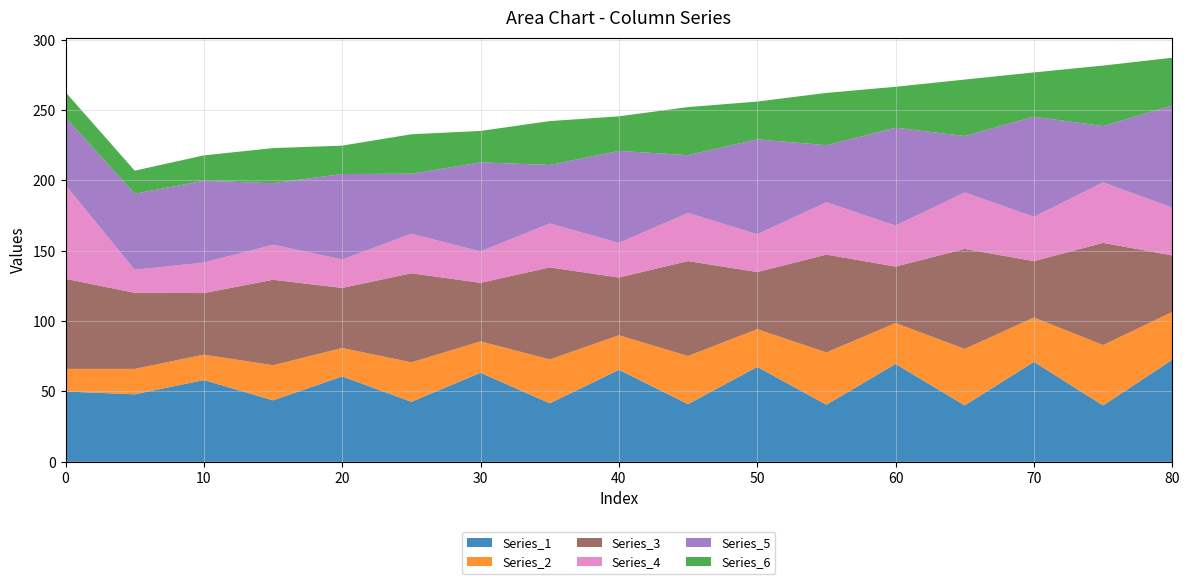

Reading left to right, transcribe all the data shown in this chart.

Series_1: 0=50.0	5=48.0	10=58.1	15=43.7	20=60.7	25=42.7	30=63.3	35=41.6	40=65.4	45=41.0	50=67.5	55=40.6	60=69.6	65=40.1	70=71.1	75=40.1	80=72.6
Series_2: 0=16.1	5=18.0	10=18.1	15=24.9	20=20.2	25=28.0	30=22.3	35=31.2	40=24.6	45=34.2	50=26.8	55=37.1	60=29.1	65=40.1	70=31.5	75=43.0	80=33.9
Series_3: 0=64.0	5=54.1	10=43.7	15=60.7	20=42.7	25=63.3	30=41.6	35=65.4	40=41.0	45=67.5	50=40.6	55=69.6	60=40.1	65=71.1	70=40.1	75=72.6	80=40.2
Series_4: 0=66.6	5=16.4	10=21.7	15=24.9	20=20.2	25=28.0	30=22.3	35=31.2	40=24.6	45=34.2	50=26.8	55=37.1	60=29.1	65=40.1	70=31.5	75=43.0	80=33.9
Series_5: 0=48.0	5=54.1	10=58.1	15=43.7	20=60.7	25=42.7	30=63.3	35=41.6	40=65.4	45=41.0	50=67.5	55=40.6	60=69.6	65=40.1	70=71.1	75=40.1	80=72.6
Series_6: 0=18.0	5=16.4	10=18.1	15=24.9	20=20.2	25=28.0	30=22.3	35=31.2	40=24.6	45=34.2	50=26.8	55=37.1	60=29.1	65=40.1	70=31.5	75=43.0	80=33.9